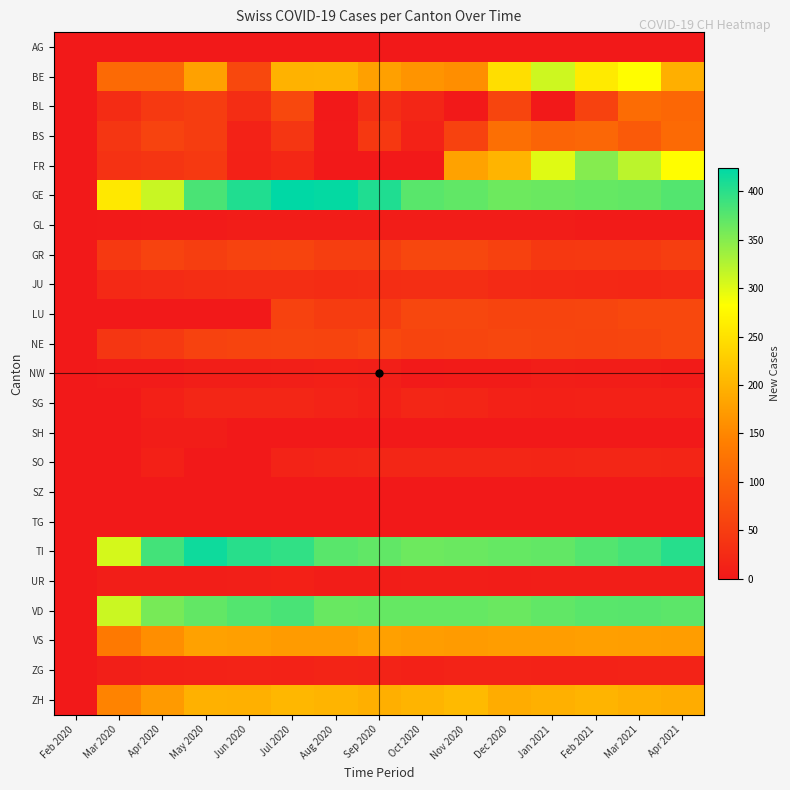

What is the greatest value displayed?

424